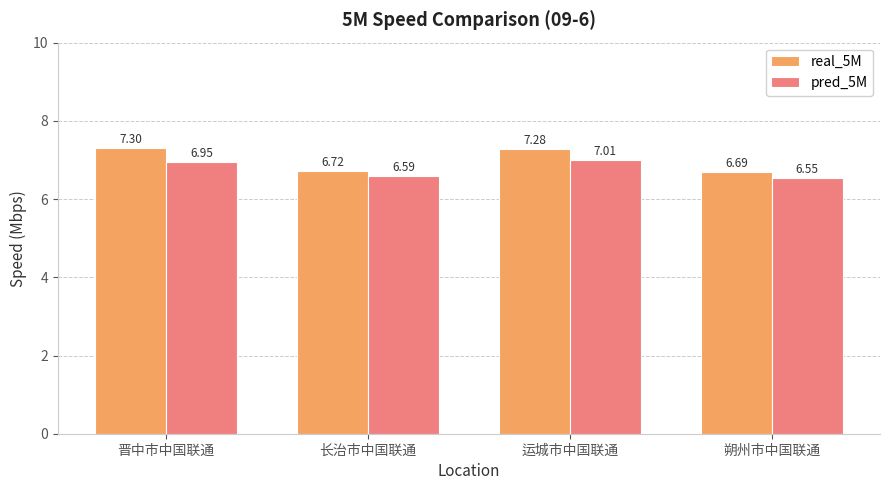

At 运城市中国联通, list the series in order from smallest to largest.

pred_5M, real_5M